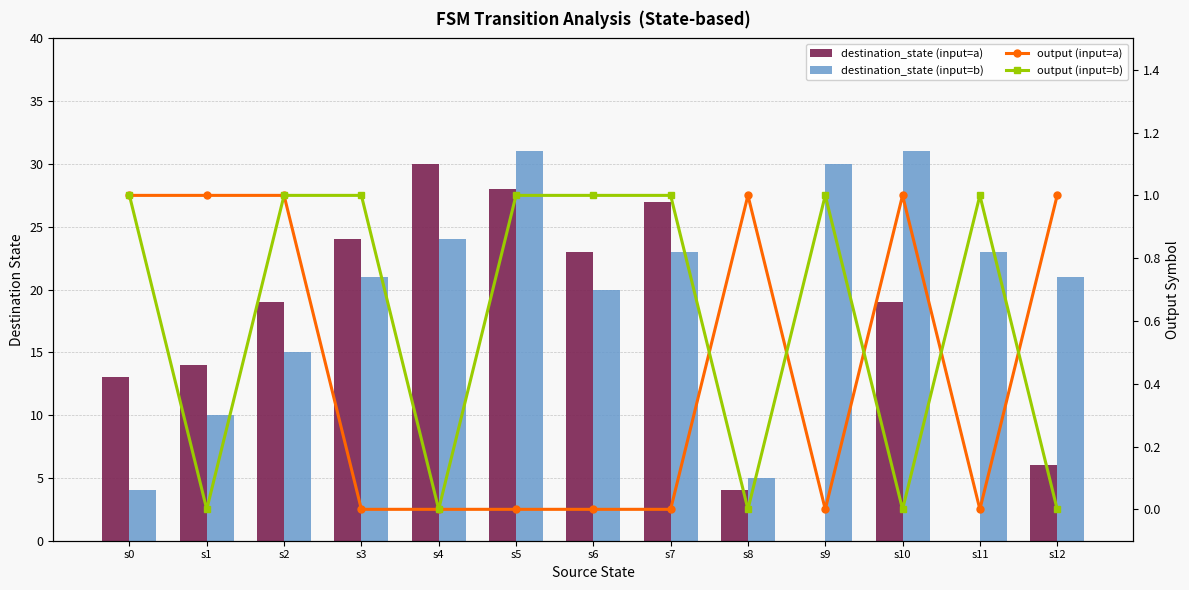

Which series has the largest range (max minus min)?

destination_state (input=a)